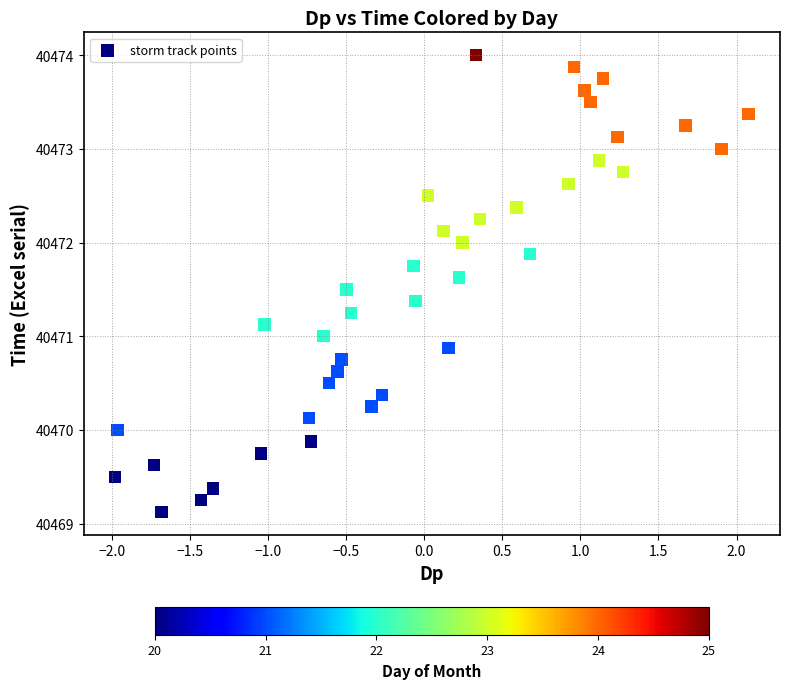

What is the range of X values (max minus min)?

4.1